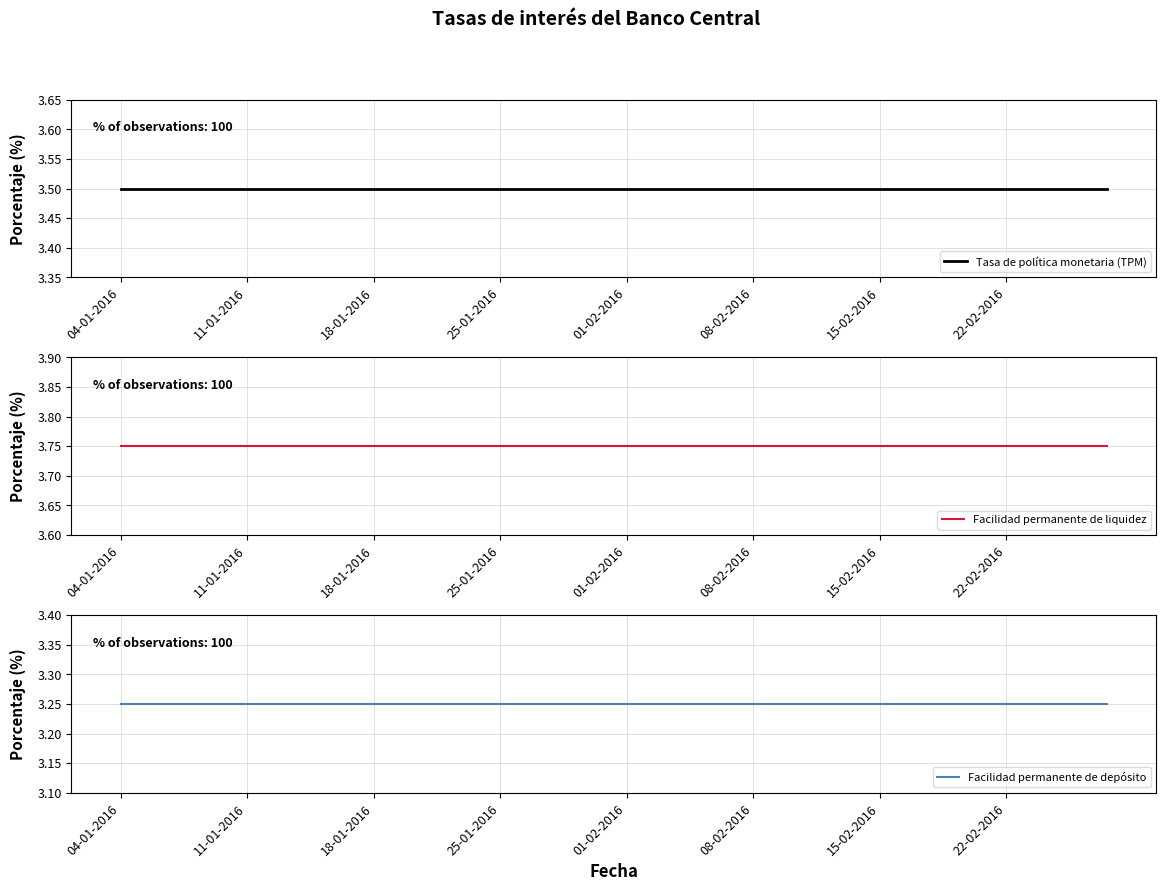

At which category is the sum across all series the highest?

04-01-2016